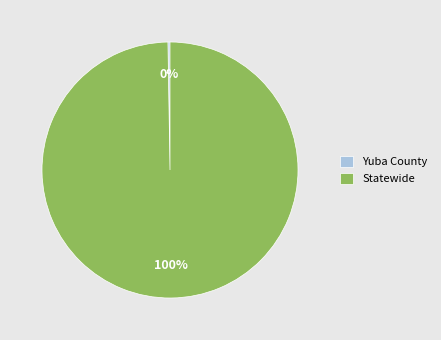

Does Statewide account for over 50% of the chart?

Yes